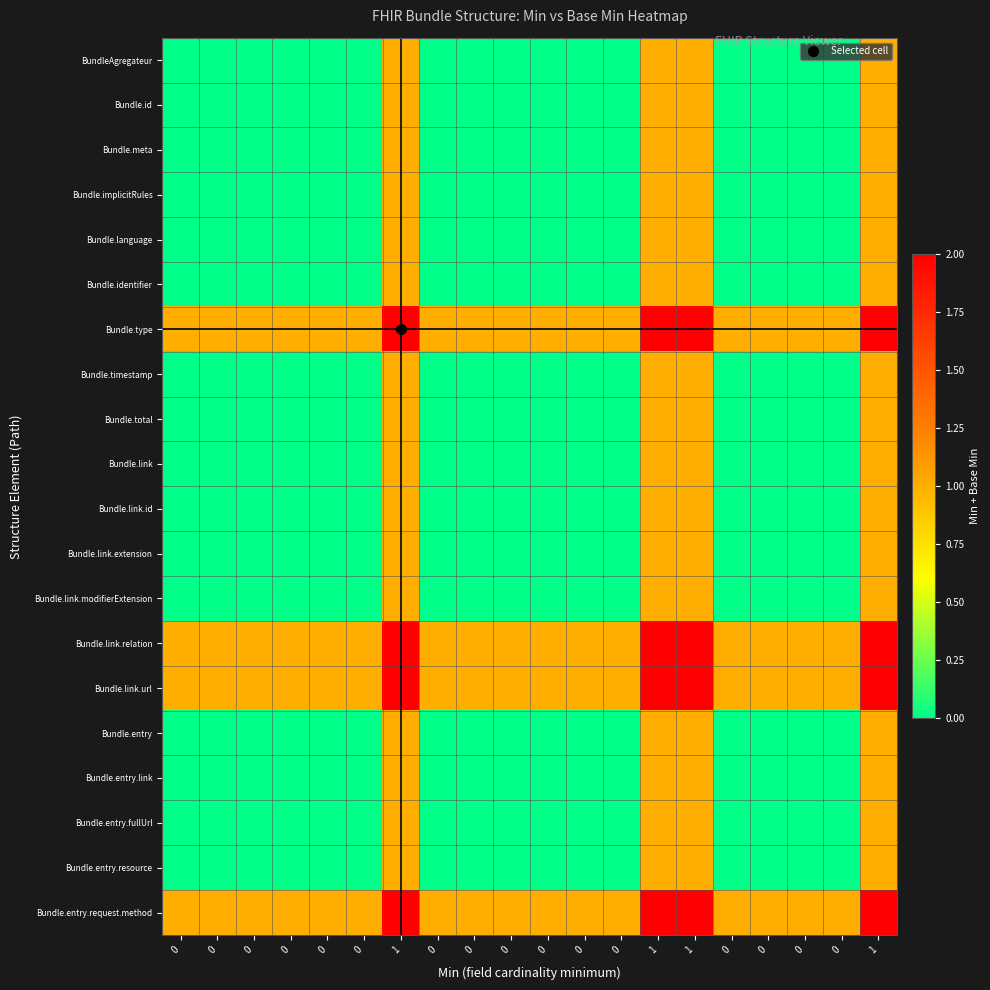

Which label corresponds to the largest value in the chart?

1